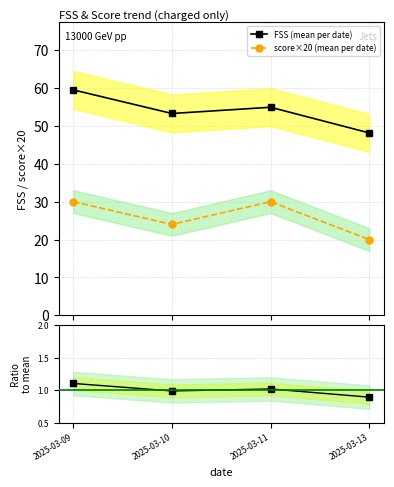

How many lines are shown in the chart?

3